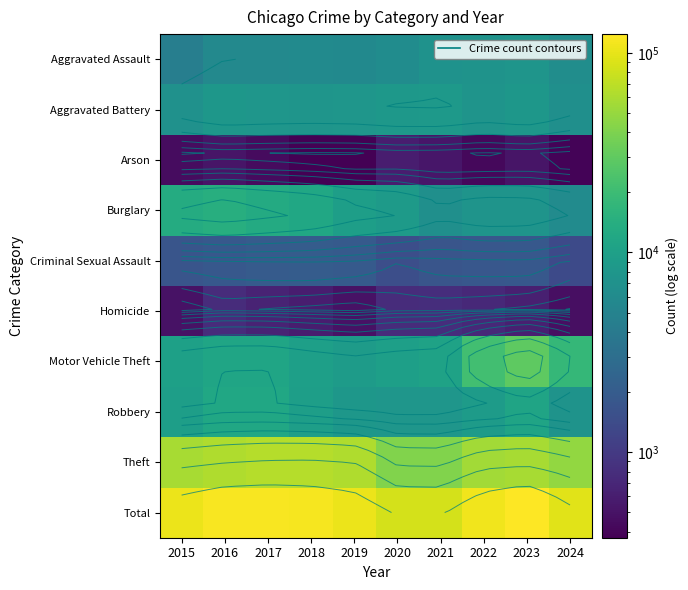

Which has a higher value, 2023 or 2020?

2023